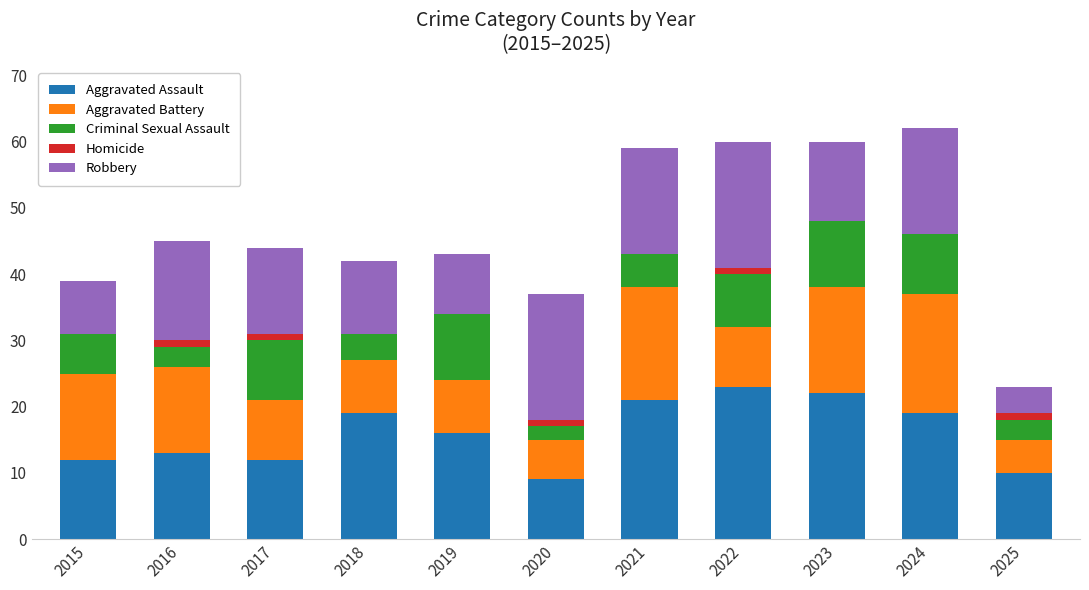

What is the highest value of the Aggravated Assault series?

23